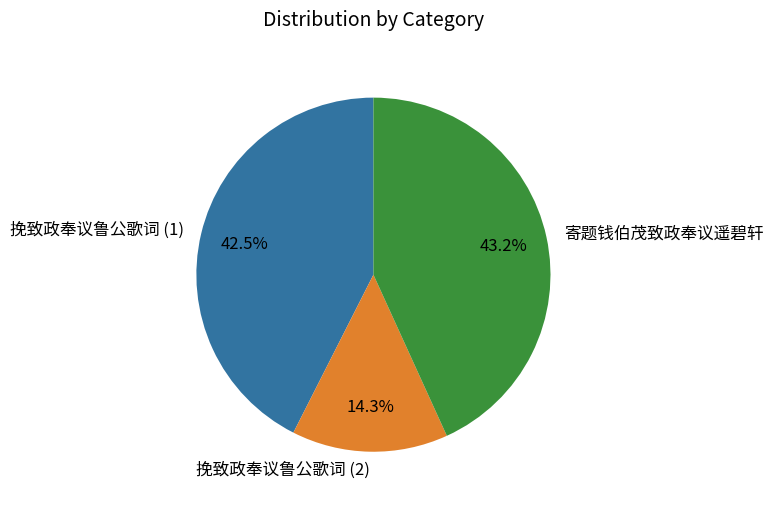

To the nearest percent, what is the difference between the largest and smallest slice percentages?

29%